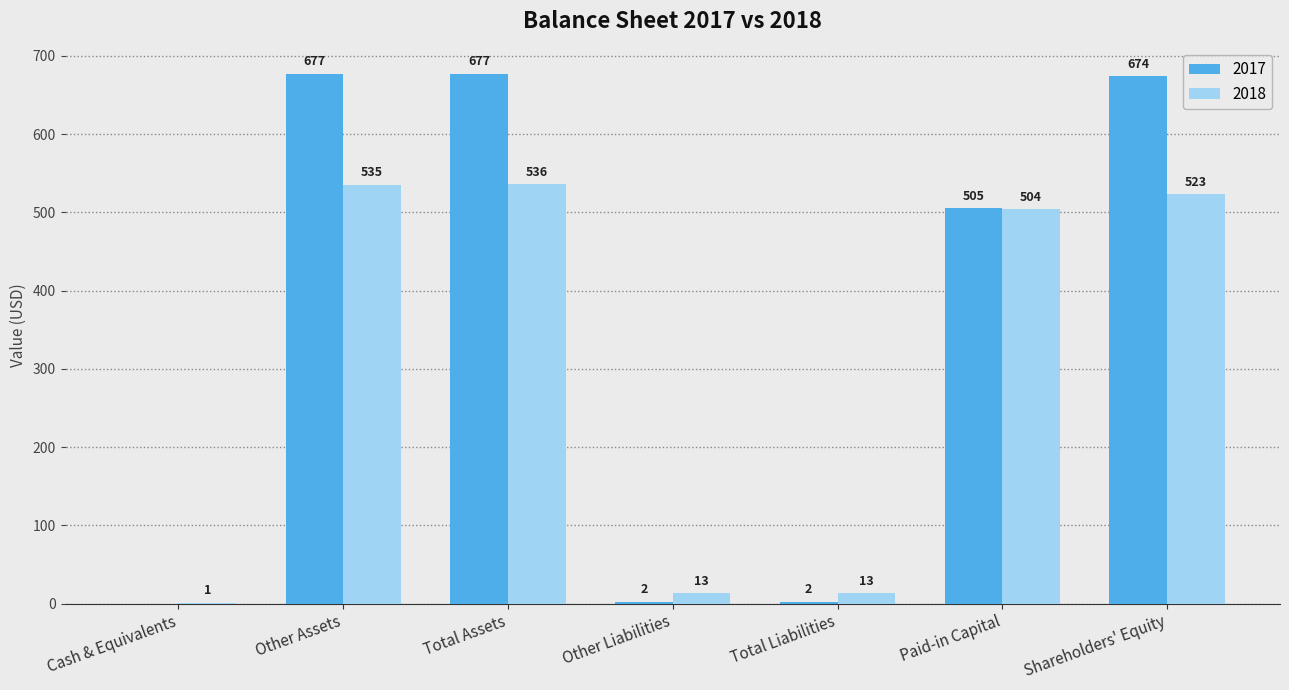

Where is 2017 nearest to the value 338?

Paid-in Capital